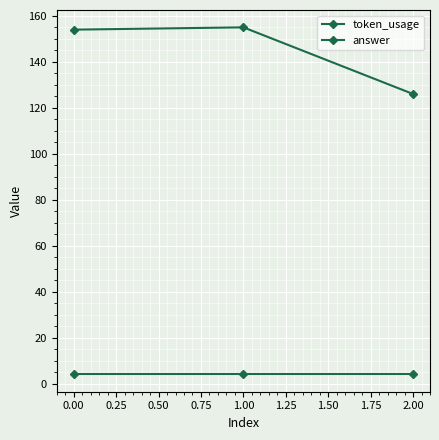

Reading left to right, transcribe all the data shown in this chart.

token_usage: 154	155	126
answer: 4	4	4